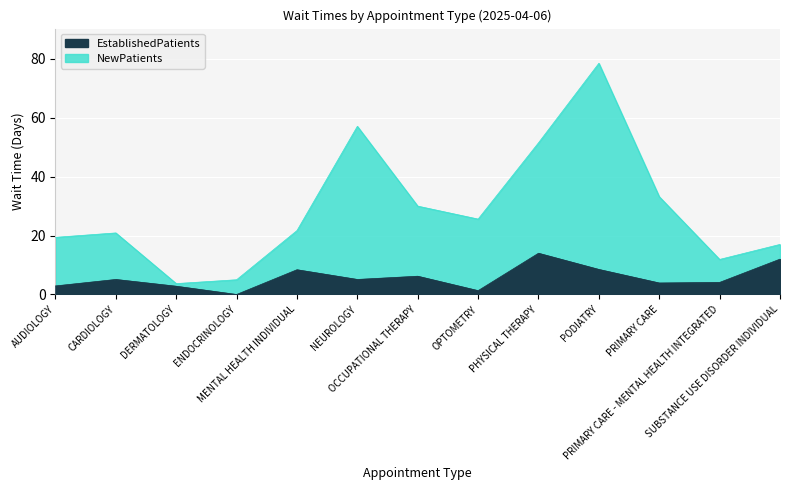

How many interior local valleys does the EstablishedPatients series have?

4